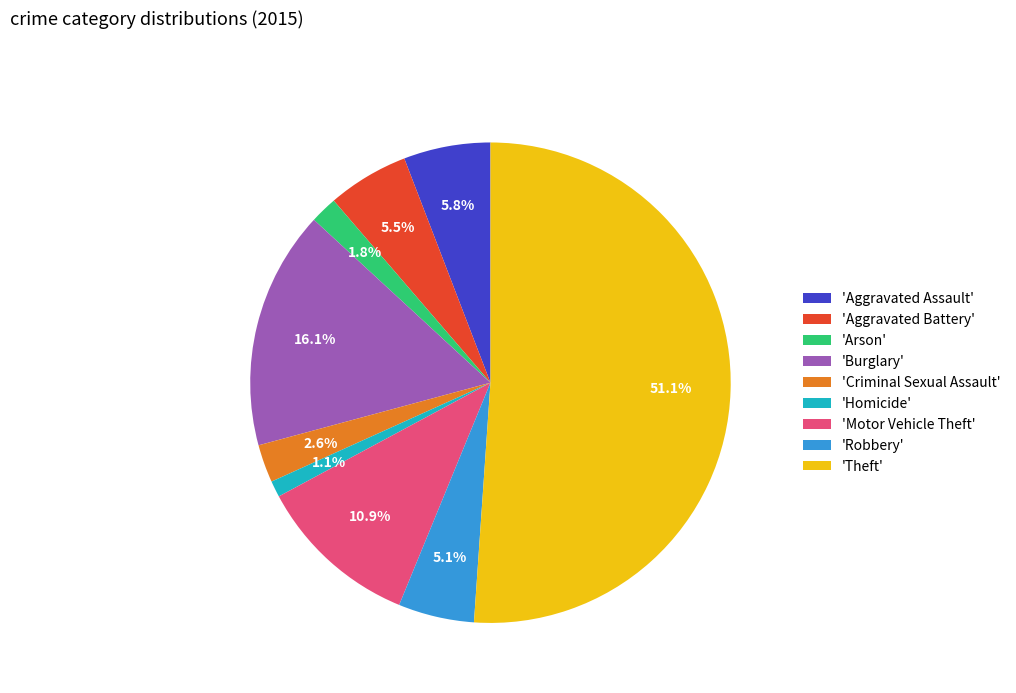

Which category has the smallest portion of the pie?

'Homicide'